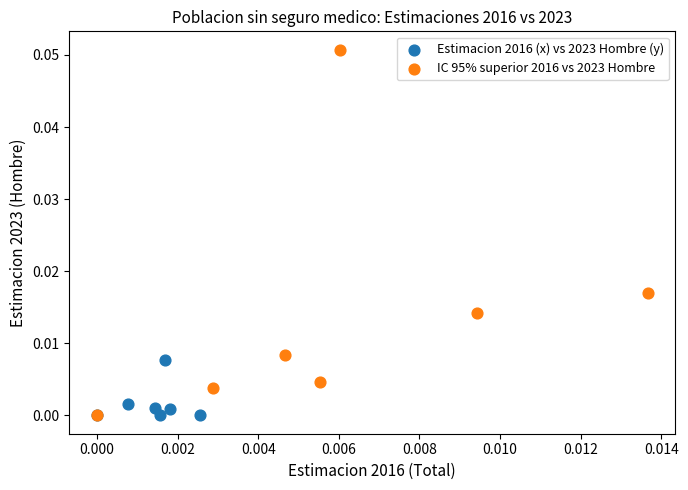

Which series has the widest spread of Y values?

IC 95% superior 2016 vs 2023 Hombre